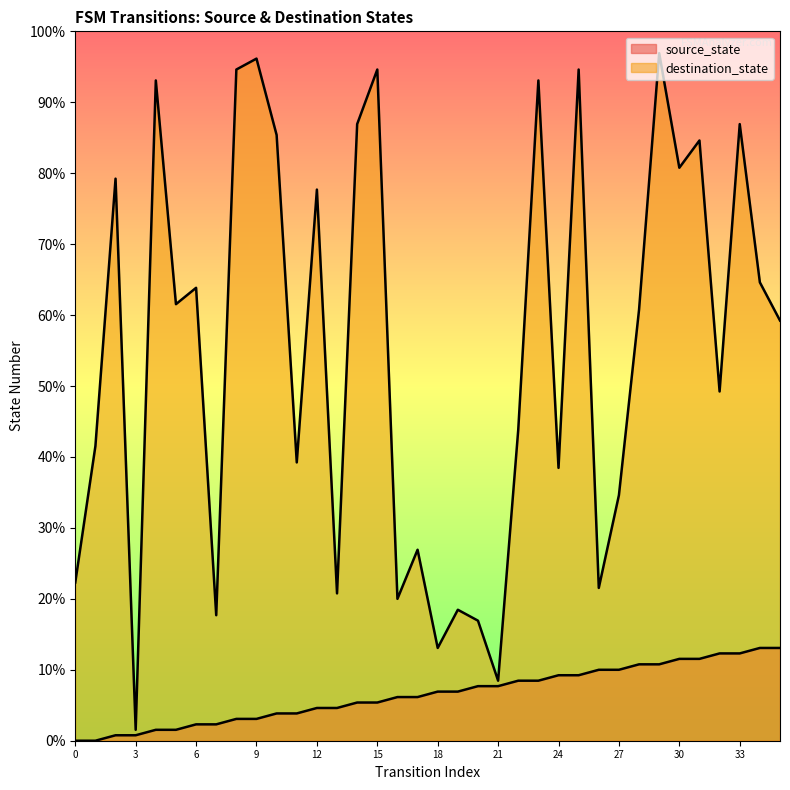

What is the difference between the maximum and minimum values in the destination_state series?

124